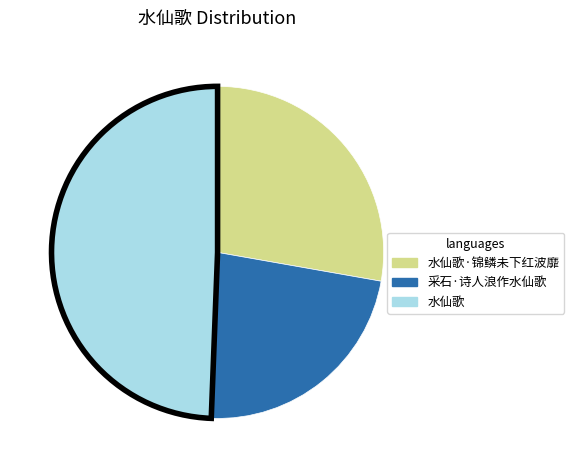

Is there any slice that represents more than half of the pie?

No